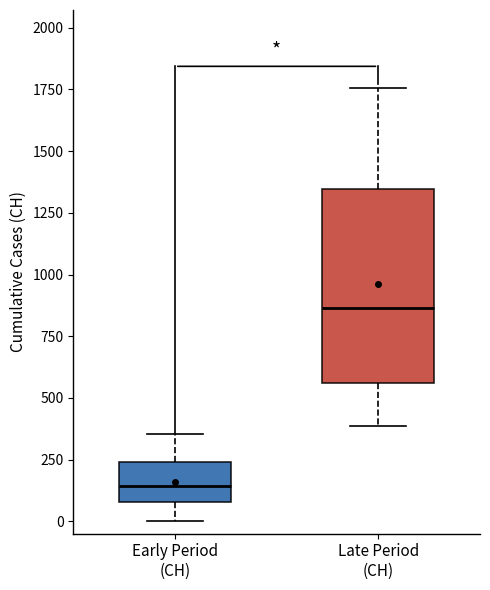

Which box is the tallest, from its lower edge to its upper edge?

Late Period (CH)